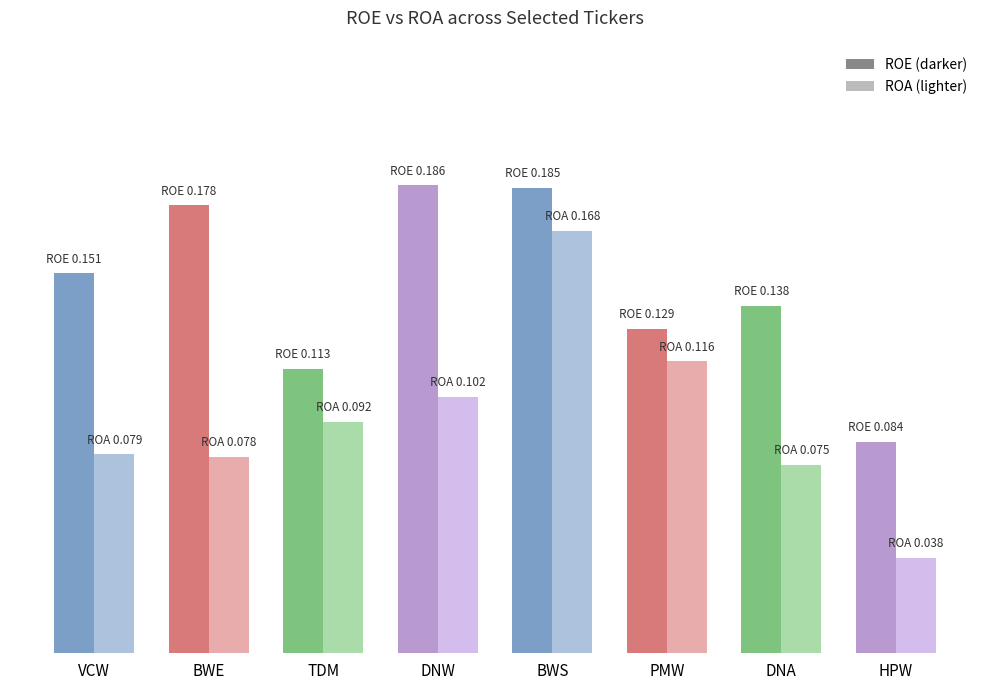

How many series are shown in this chart?

2